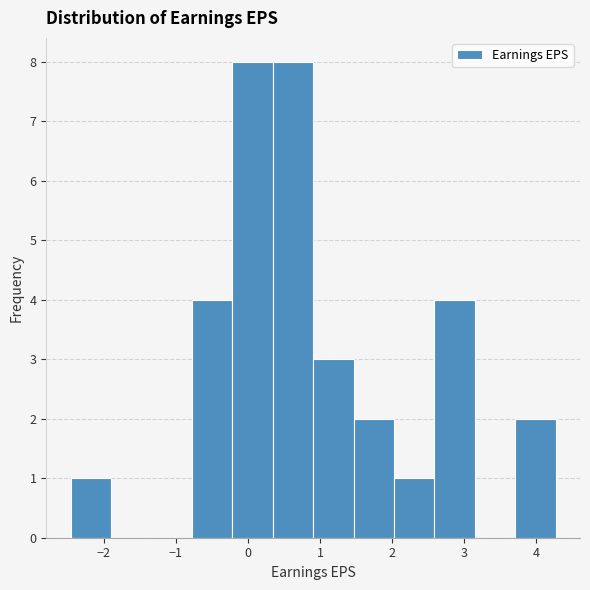

Reading left to right, transcribe this chart: for each bar, give the range it covers on the x-axis and its height. Neither the bar edges nor the heights are printed on the chart, so give them approximately, as read against the axes.

-2.5 to -1.9: 1
-1.9 to -1.3: 0
-1.3 to -0.8: 0
-0.8 to -0.2: 4
-0.2 to 0.3: 8
0.3 to 0.9: 8
0.9 to 1.5: 3
1.5 to 2.0: 2
2.0 to 2.6: 1
2.6 to 3.1: 4
3.1 to 3.7: 0
3.7 to 4.3: 2